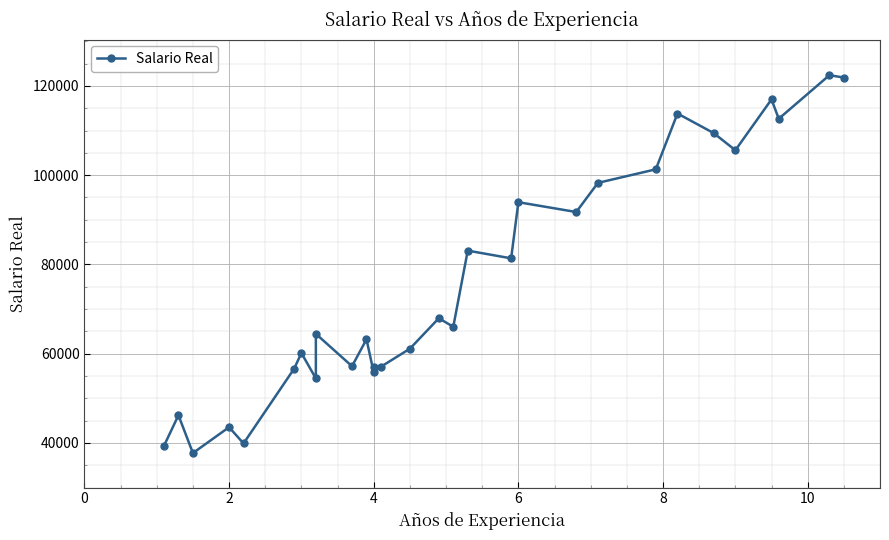

Reading left to right, list all the values displayed in this chart.

39343	46205	37731	43525	39891	56642	60150	54445	64445	57189	63218	55794	56957	57081	61111	67938	66029	83088	81363	93940	91738	98273	101302	113812	109431	105582	116969	112635	122391	121872